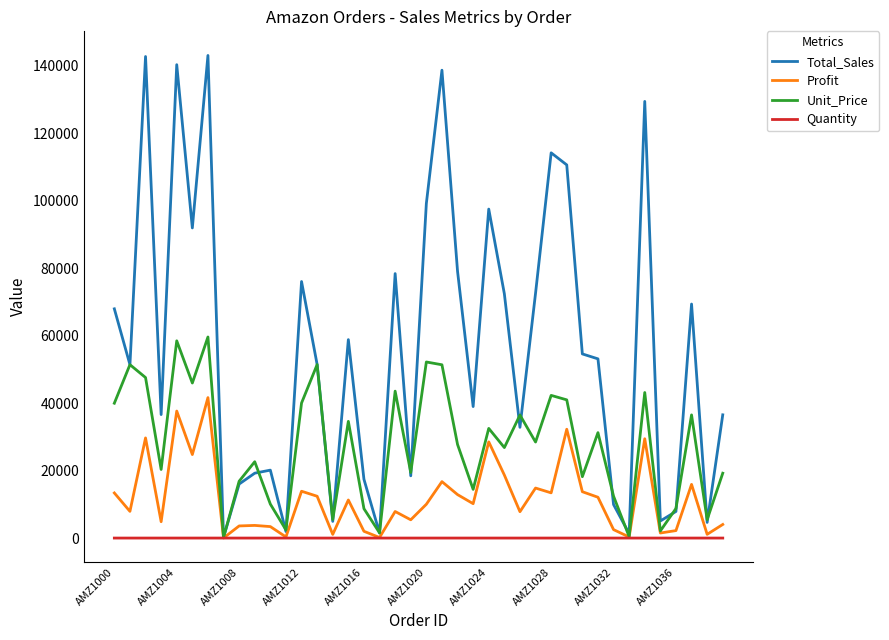

What is the maximum value shown in the chart?

142999